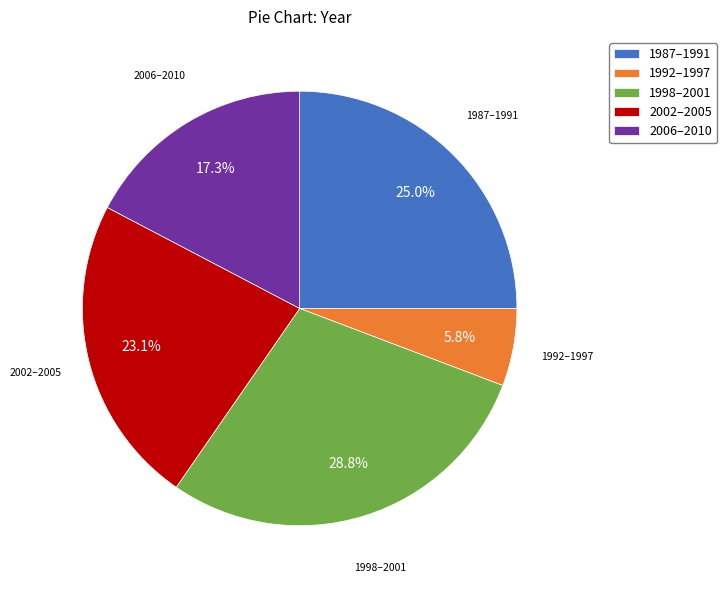

Is there any slice that represents more than half of the pie?

No